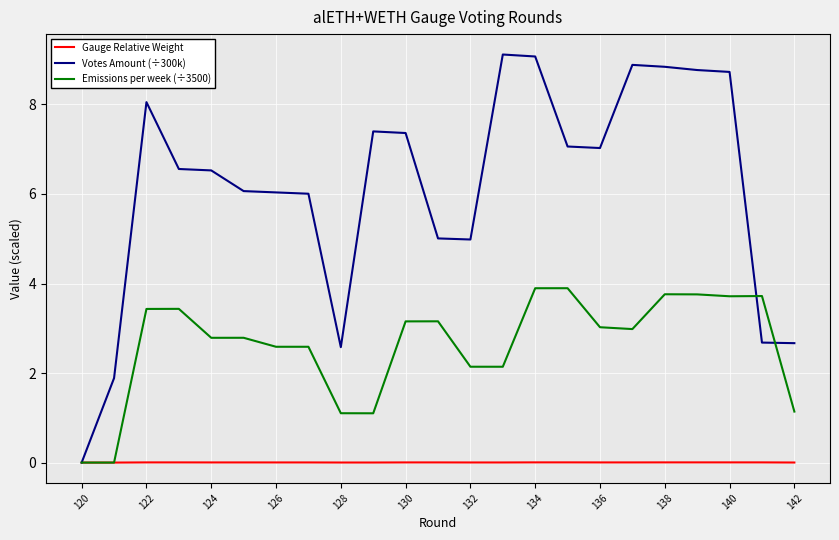

What are all the series names shown in the legend?

Gauge Relative Weight, Votes Amount (÷300k), Emissions per week (÷3500)